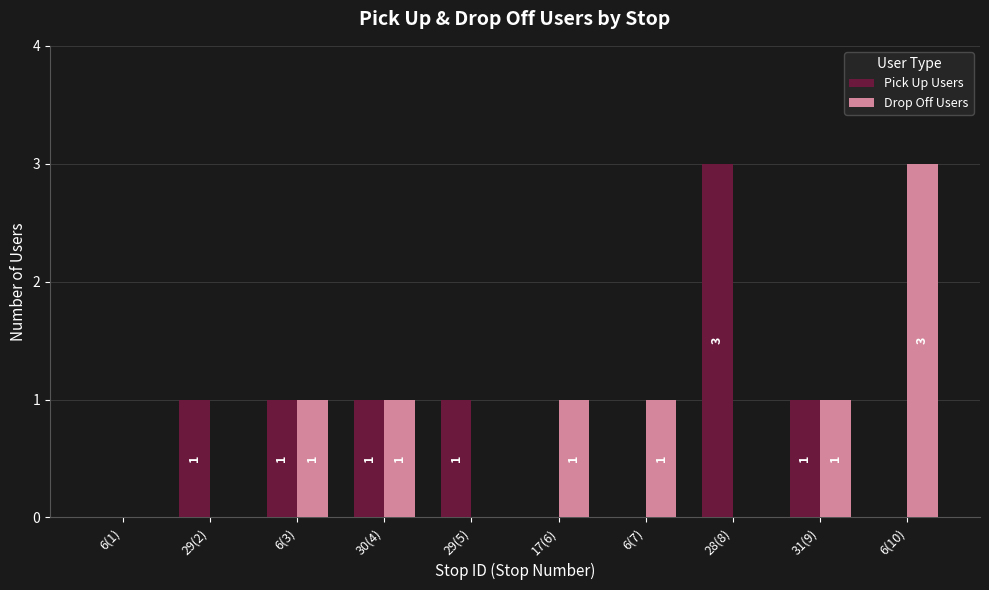

Which category has the highest value in the Drop Off Users series?

6(10)